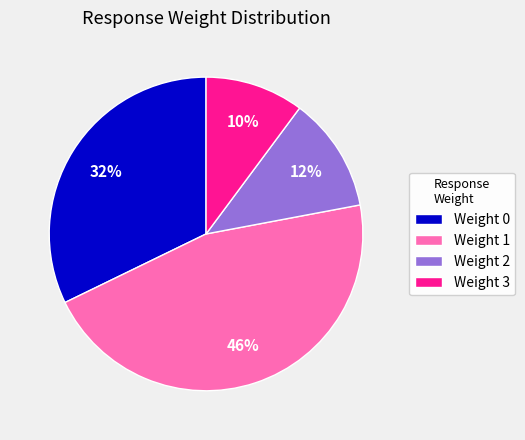

To the nearest percent, what is the combined percentage of Weight 1 and Weight 2?

58%